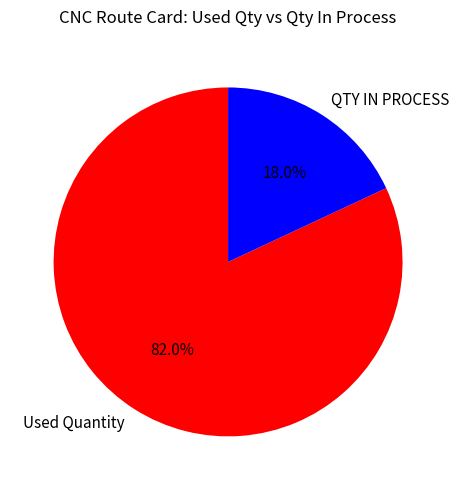

Rank the categories by value from lowest to highest.

QTY IN PROCESS, Used Quantity